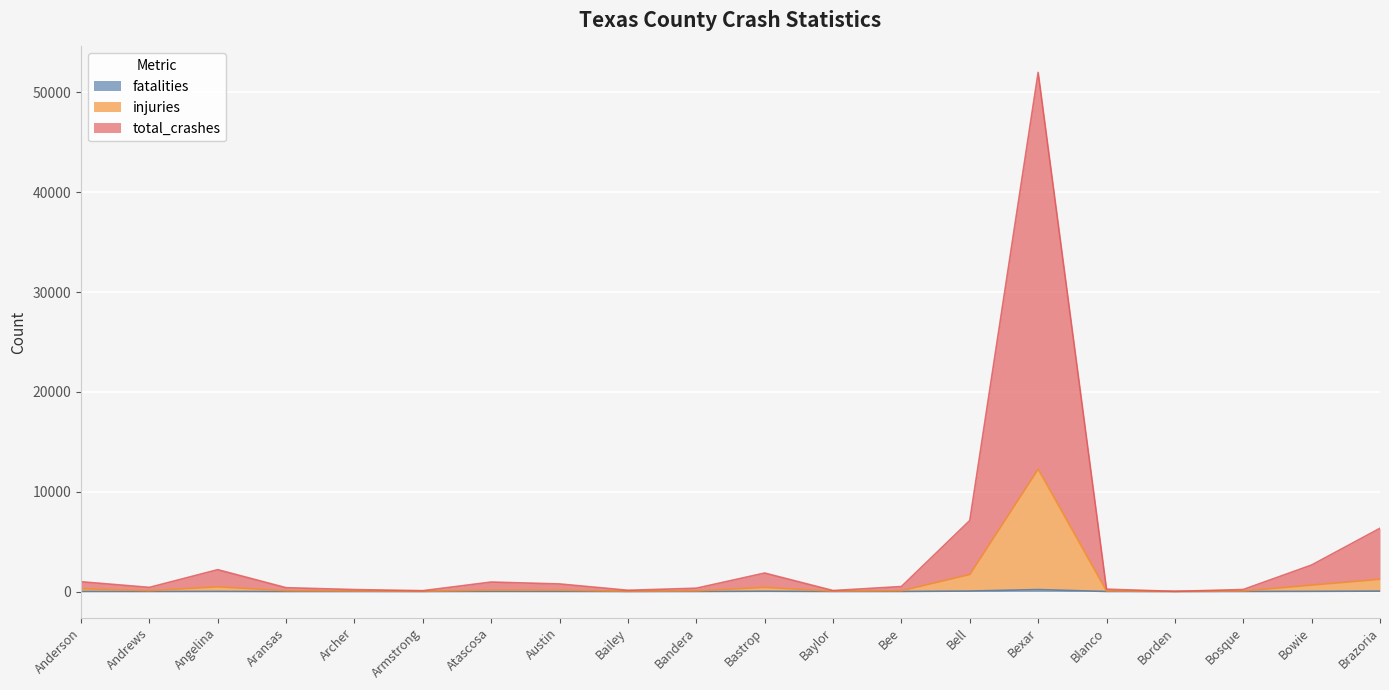

At which category is the sum across all series the highest?

Bexar